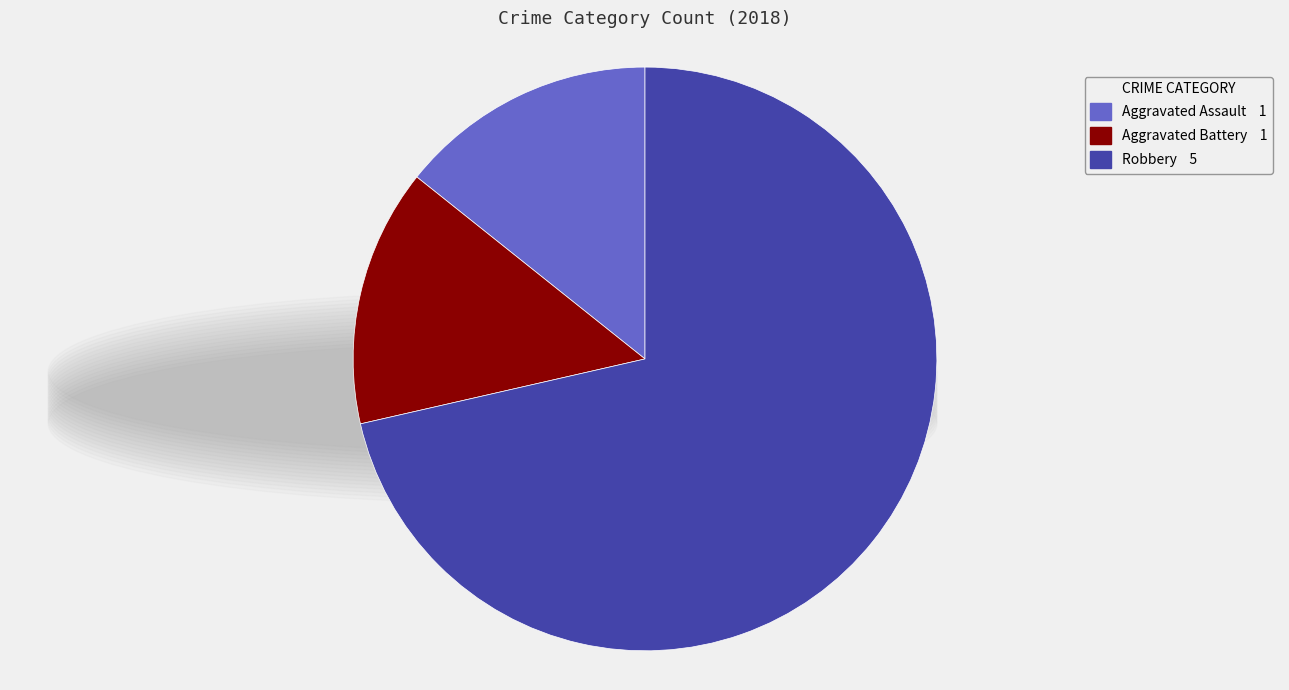

Does any single category account for the majority?

Yes